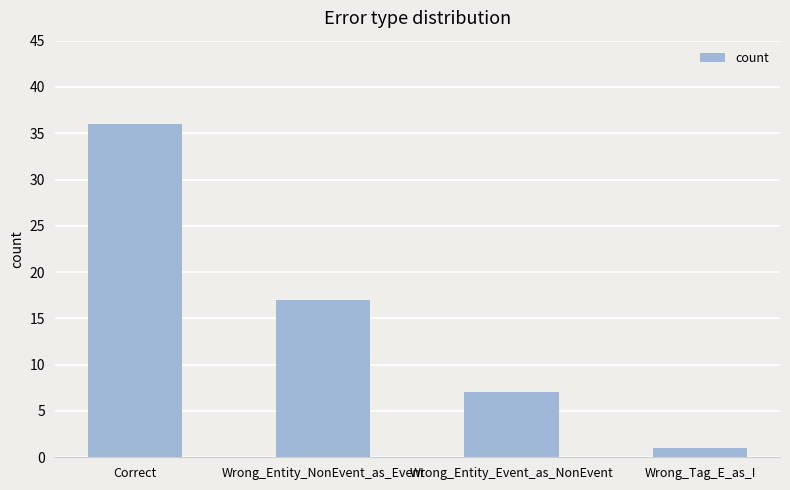

Count the values in the range 7 to 36.

3